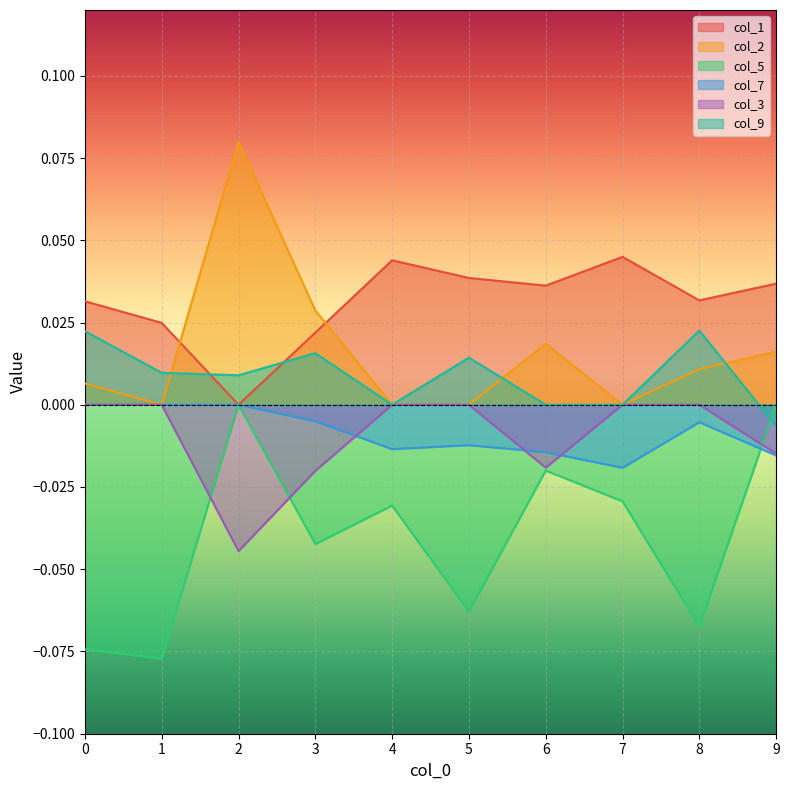

Which has a higher value, 3 or 2?

3